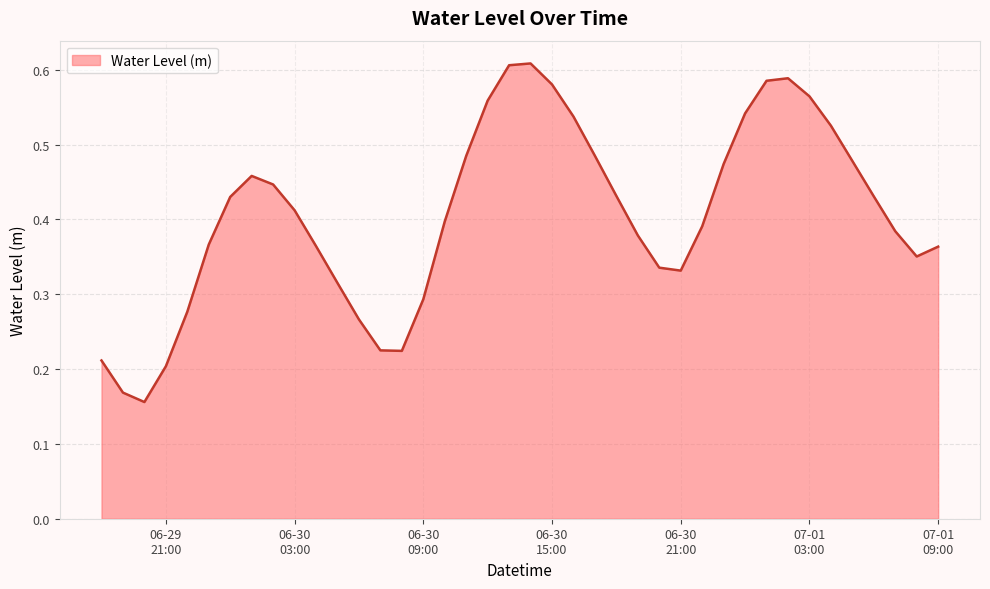

What is the label of the 27th point from the left?

2025-06-30 20:00:00